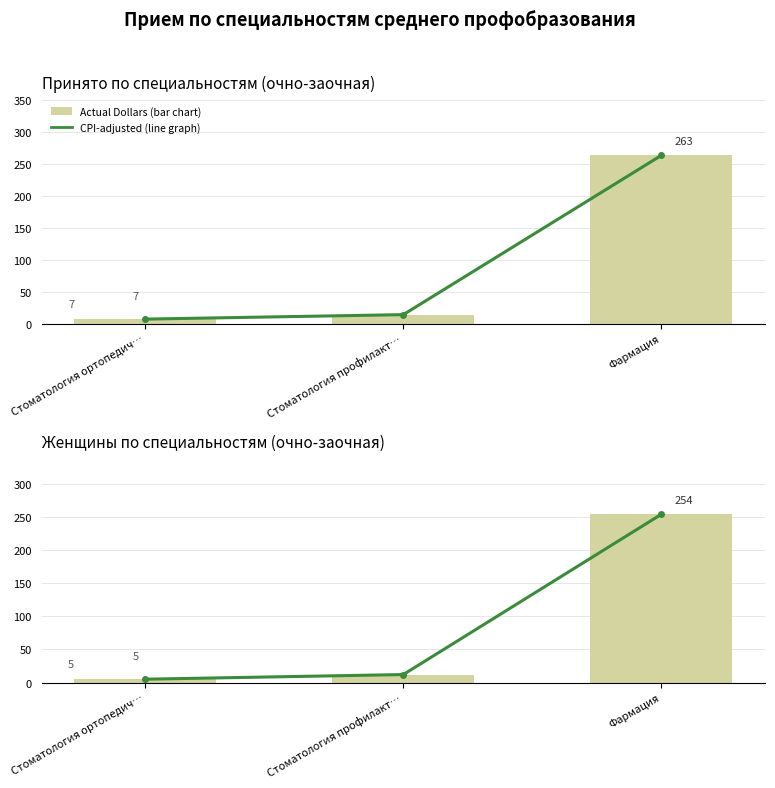

Rank the series at Стоматология профилакт… from highest to lowest value.

CPI-adjusted (line graph), Actual Dollars (bar chart)